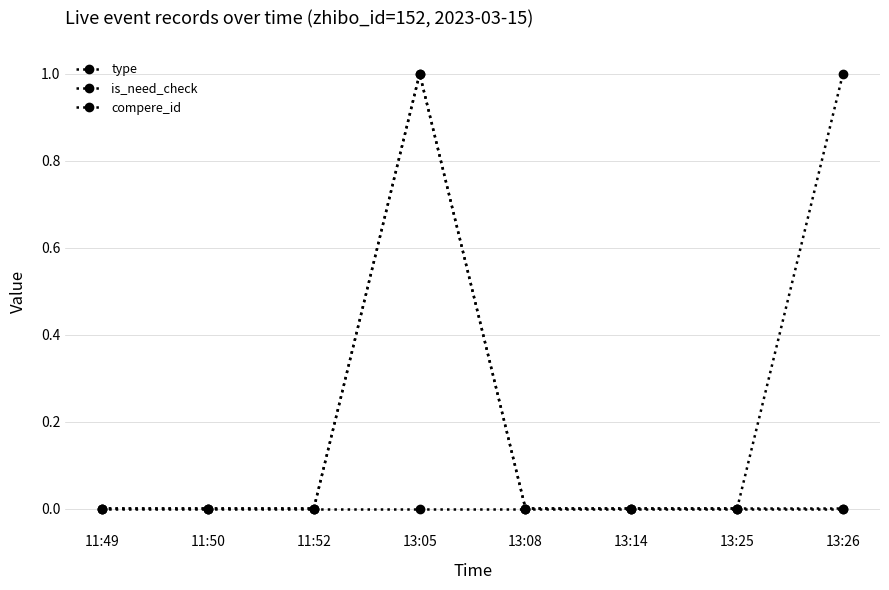

Which series has the widest spread of values?

type